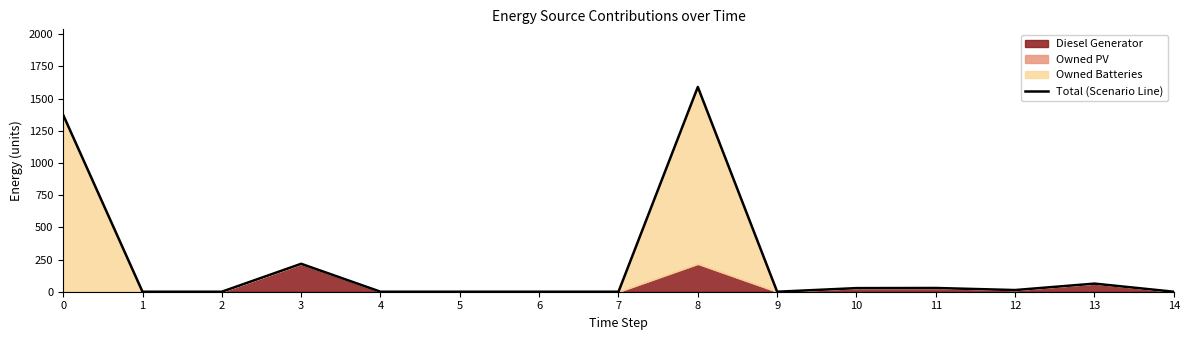

What is the sum of all values?

3315.0